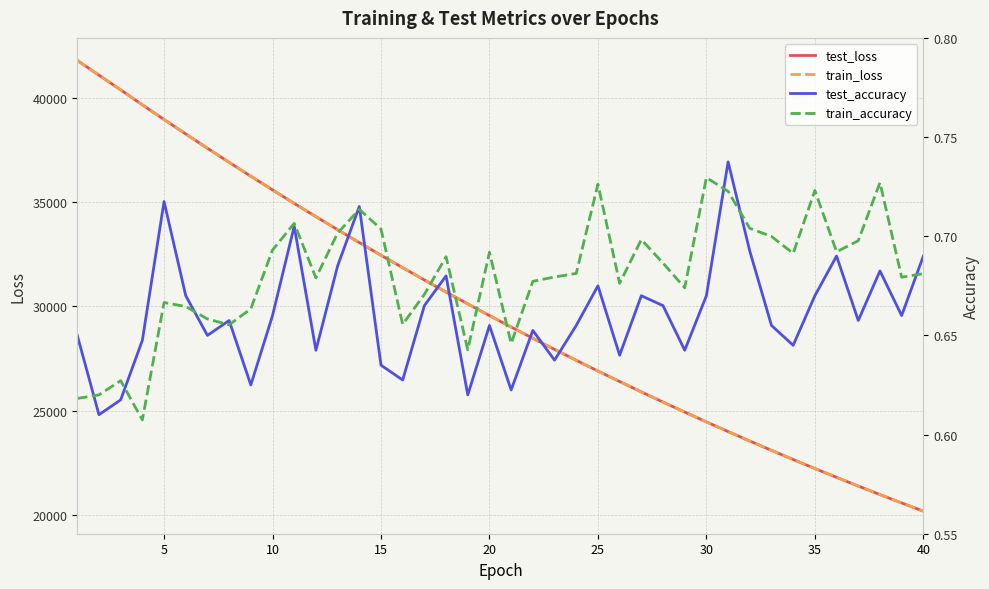

Rank the series by their maximum value, from highest to lowest.

train_loss, test_loss, test_accuracy, train_accuracy